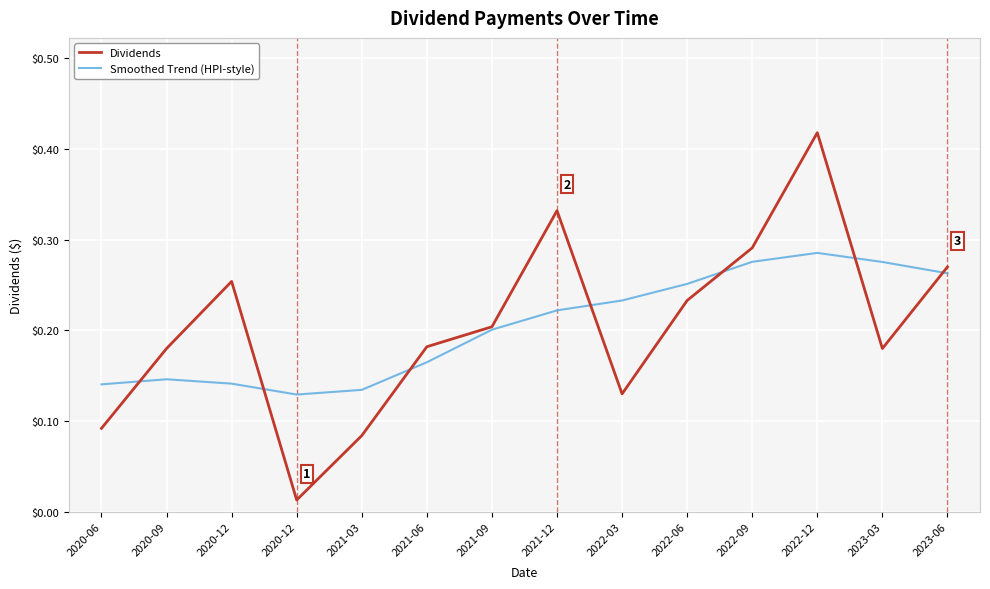

What are all the series names shown in the legend?

Dividends, Smoothed Trend (HPI-style)